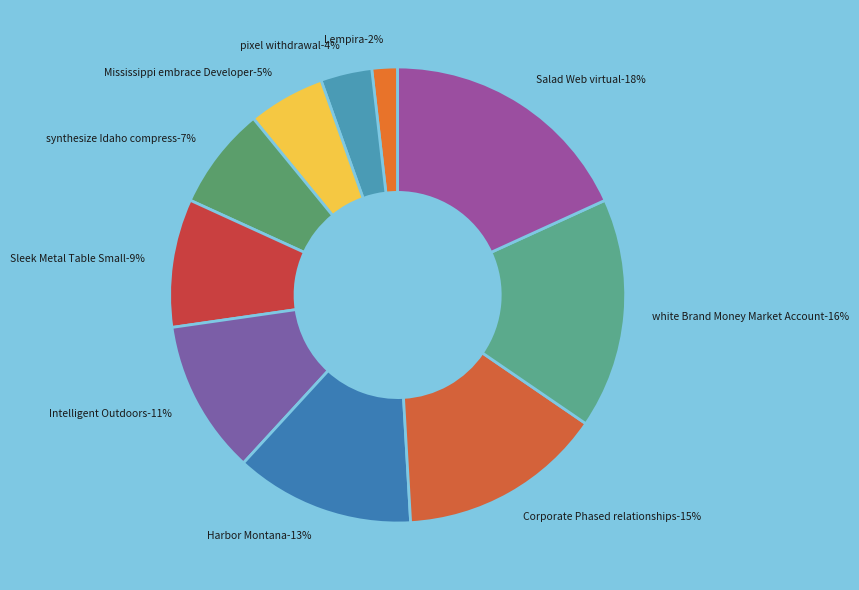

What is the smallest slice in the pie chart?

Lempira